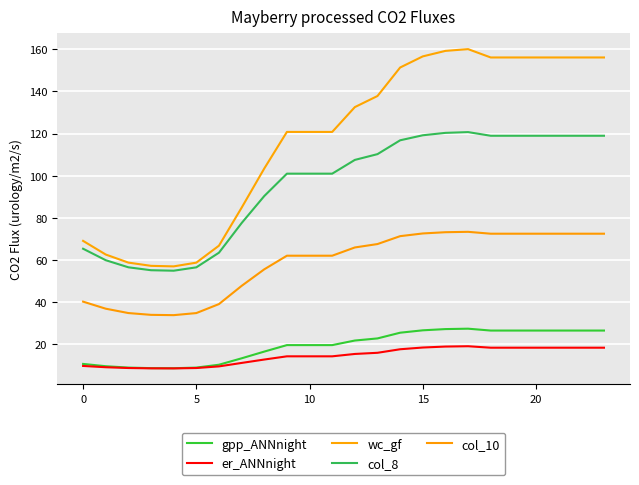

What are all the series names shown in the legend?

gpp_ANNnight, er_ANNnight, wc_gf, col_8, col_10